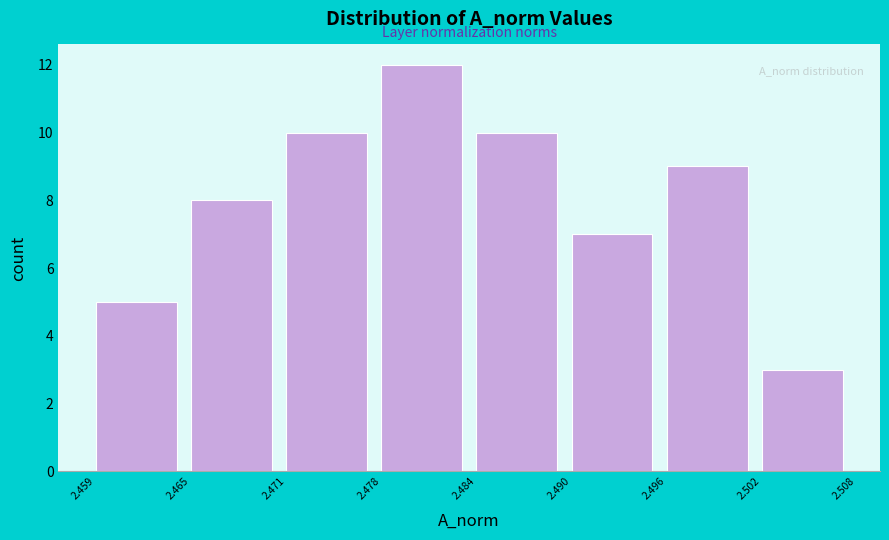

Which range on the x-axis has the tallest bar?

2.478 to 2.484